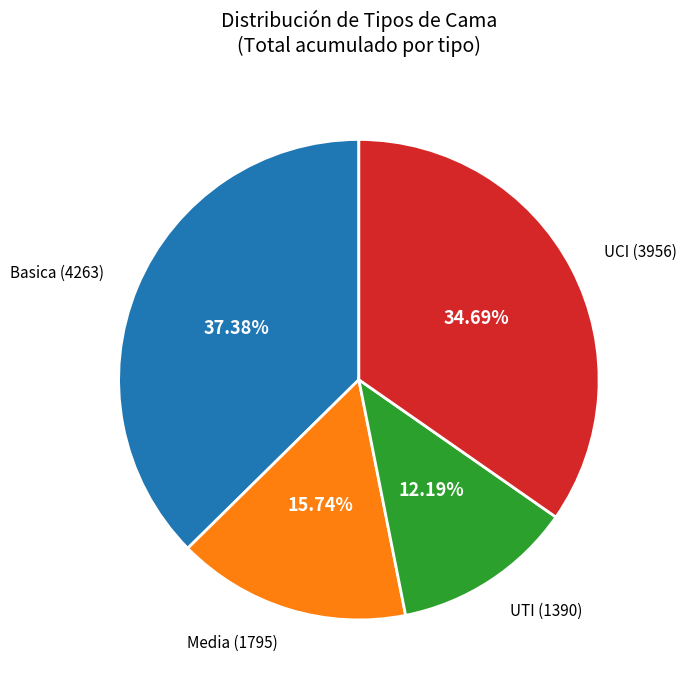

Count the number of slices in the pie.

4